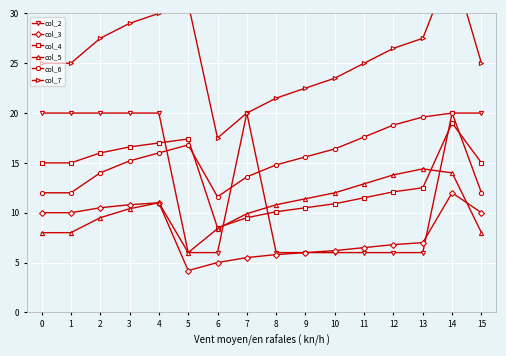

In col_2, how many points are higher than both neighbors (excluding endpoints)?

1